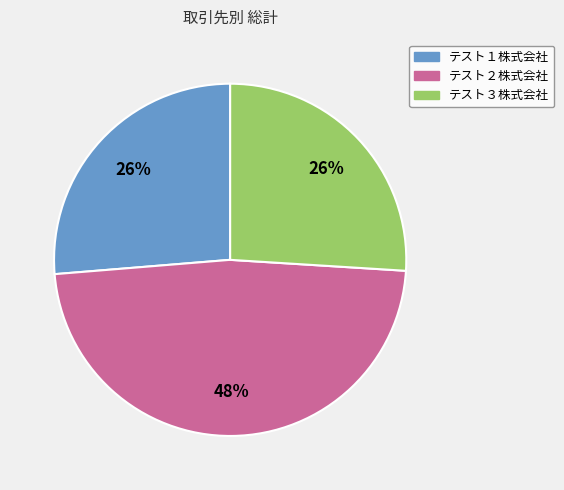

Is the sum of テスト２株式会社 and テスト３株式会社 greater than half?

Yes